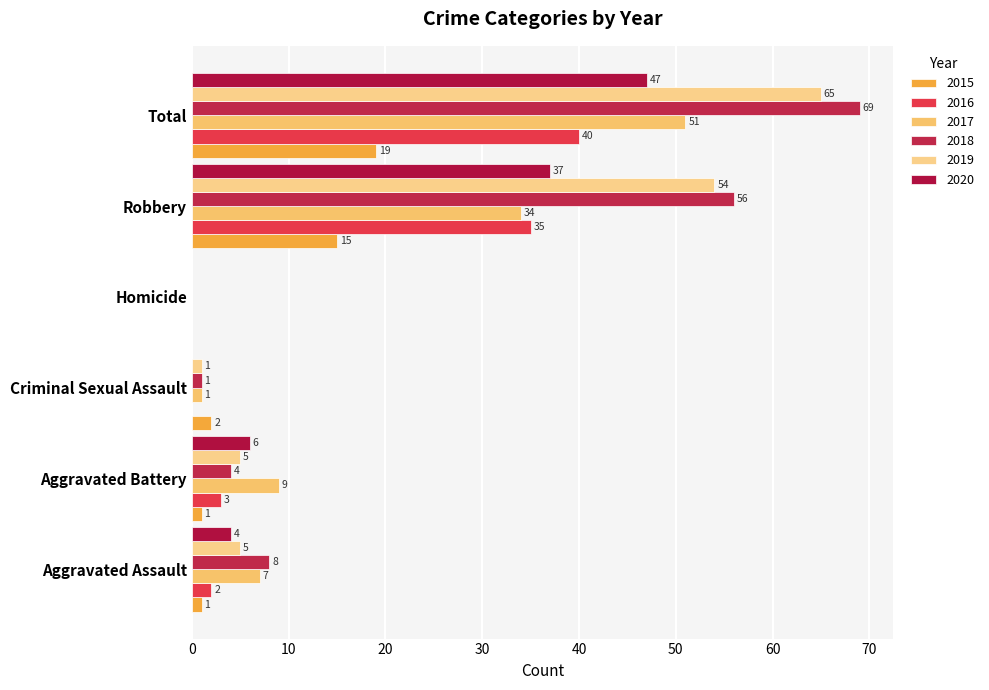

What is the spread (max minus min) of values at Aggravated Assault?

7